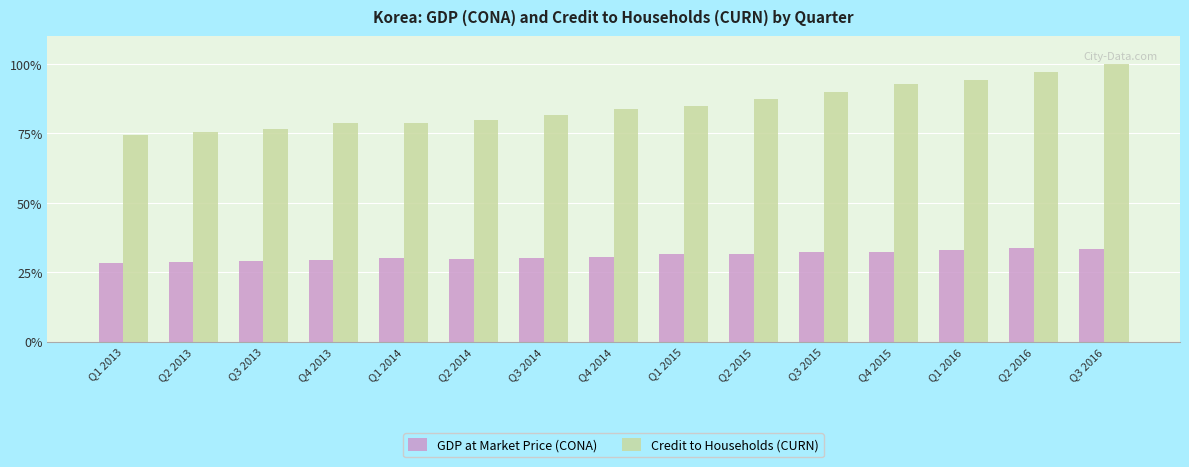

Between Q4 2013 and Q4 2014, which series saw the biggest shift?

Credit to Households (CURN)